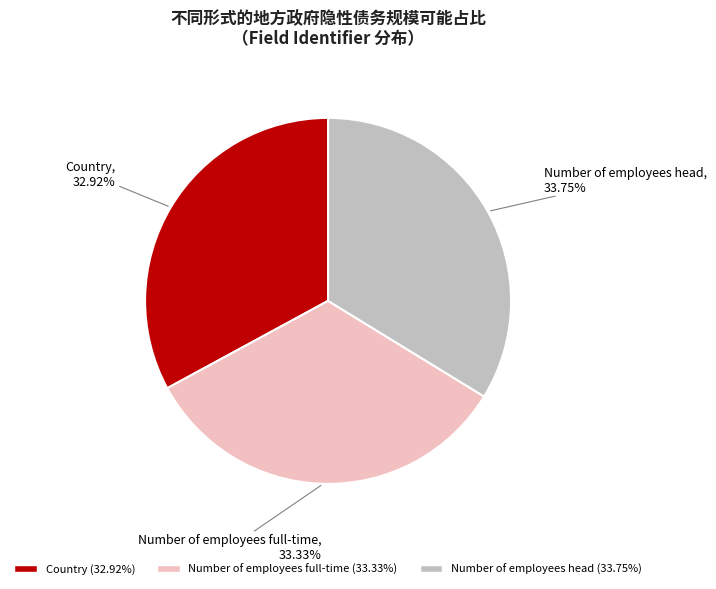

What percentage is the Country slice, to the nearest percent?

33%